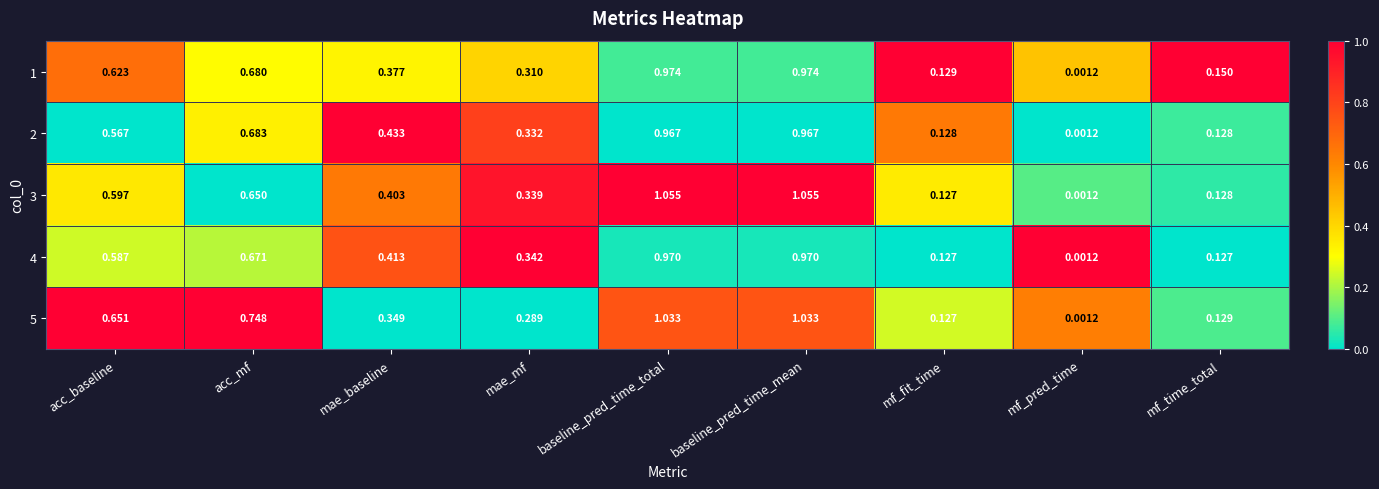

Rank the series by their maximum value, from lowest to highest.

2, 4, 1, 5, 3